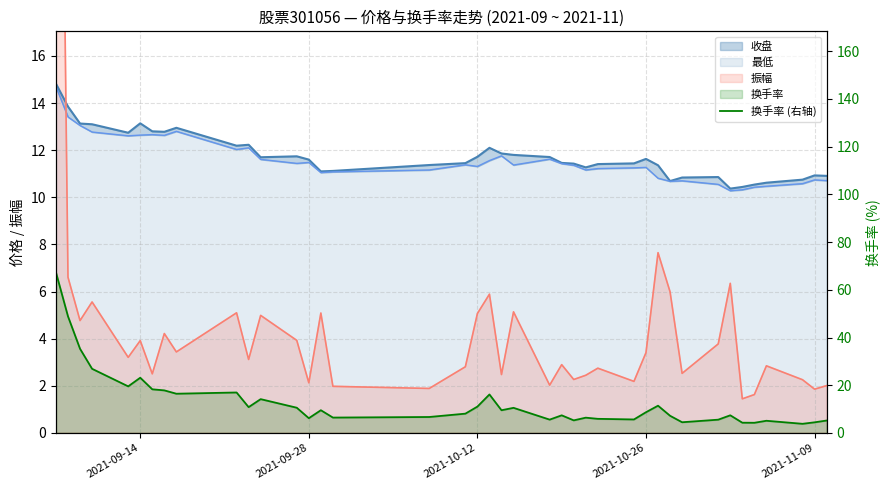

How many lines are shown in the chart?

1